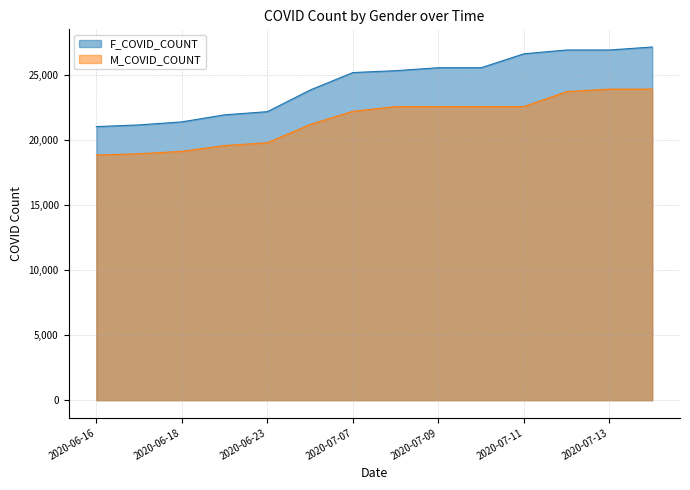

What is the average value of the F_COVID_COUNT series?

24371